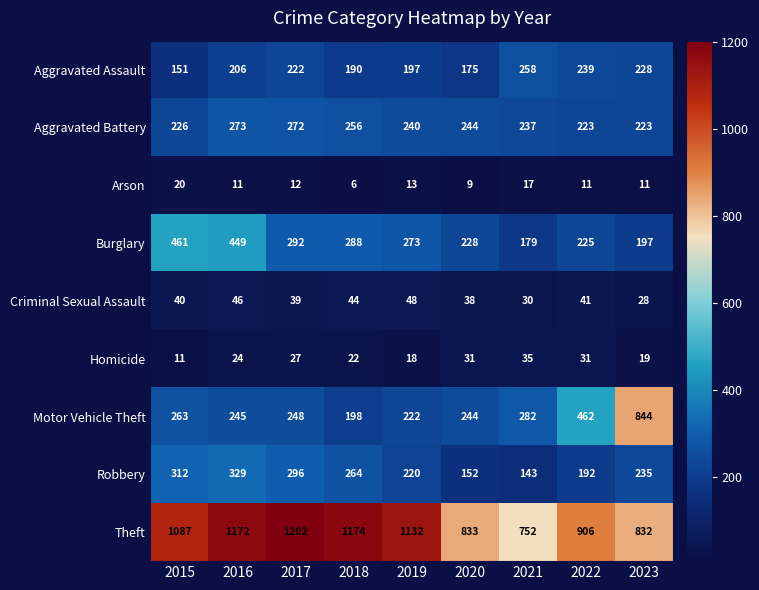

What is the sum of the Motor Vehicle Theft values at 2022 and 2020?

706